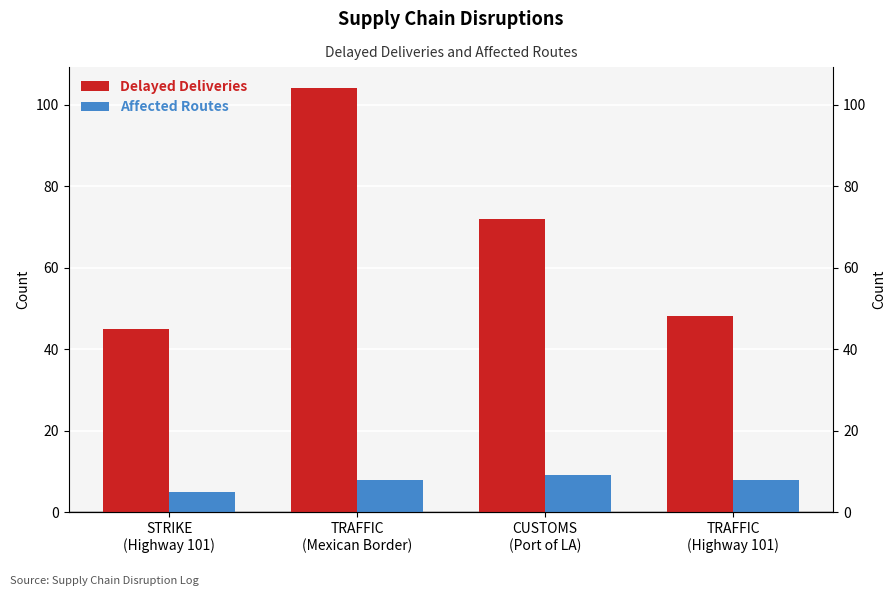

The value of Delayed Deliveries at CUSTOMS
(Port of LA) is 72. True or false?

True